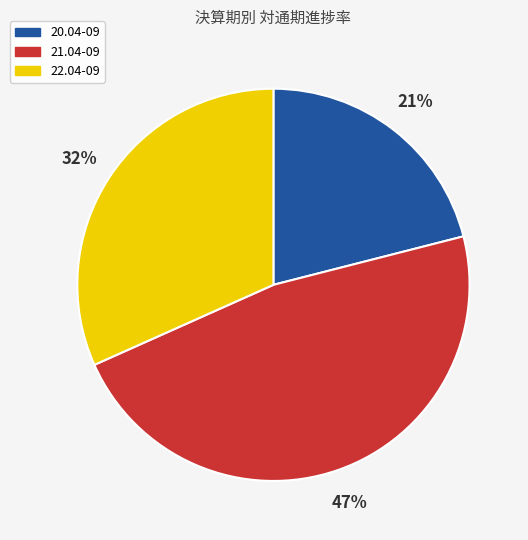

How many segments does this pie chart have?

3